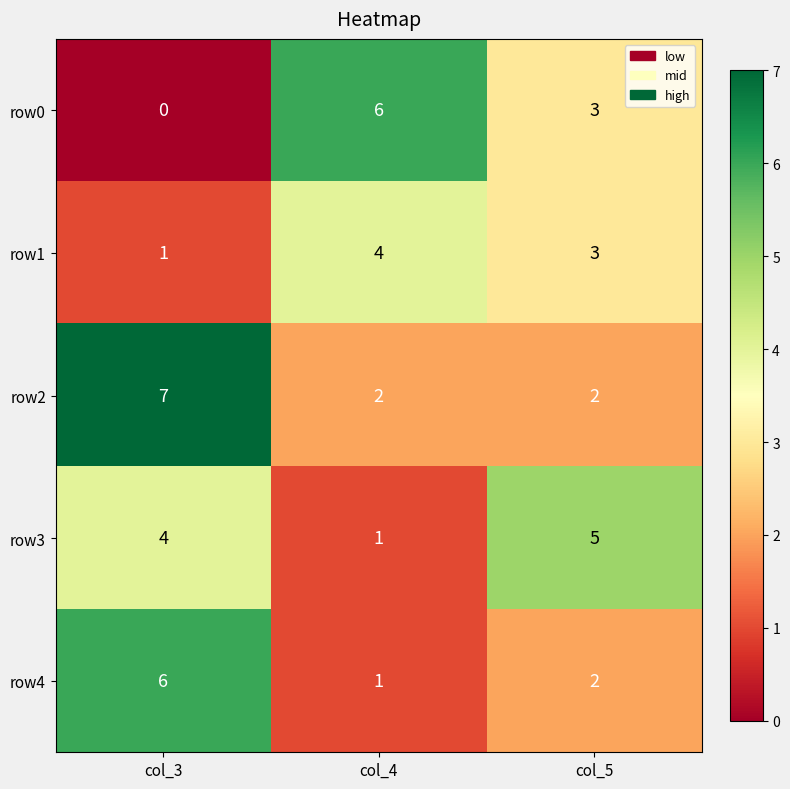

Reading left to right, transcribe all the data shown in this chart.

row0: 0	6	3
row1: 1	4	3
row2: 7	2	2
row3: 4	1	5
row4: 6	1	2